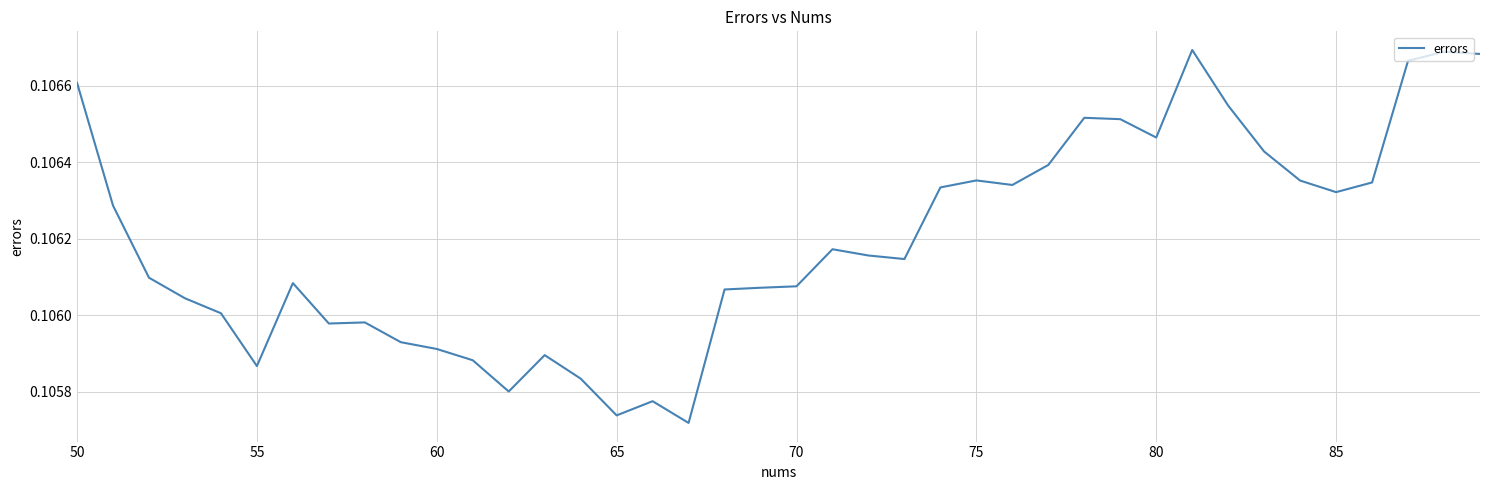

The value at 75 is 0.2. True or false?

False